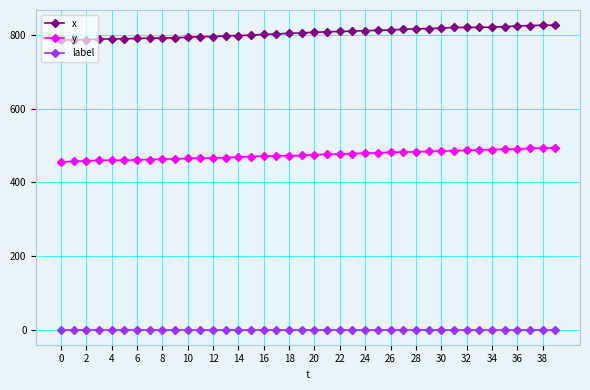

List the series in order of their peak value, highest first.

x, y, label